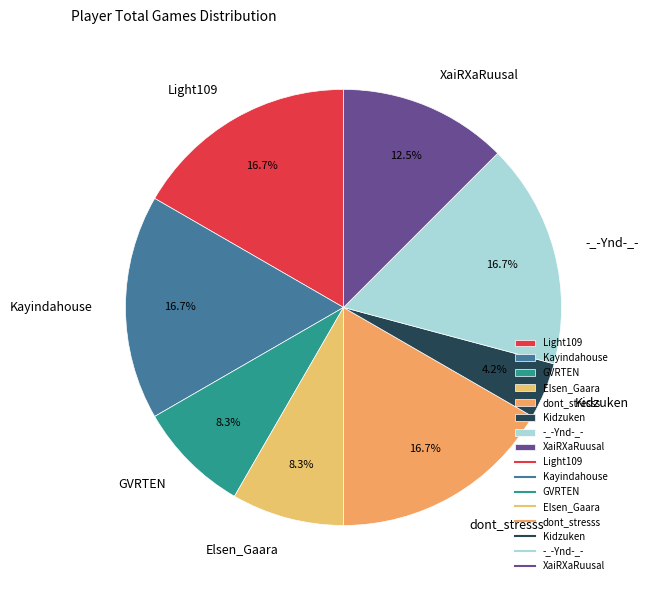

Combined, do Light109 and XaiRXaRuusal account for over 50%?

No